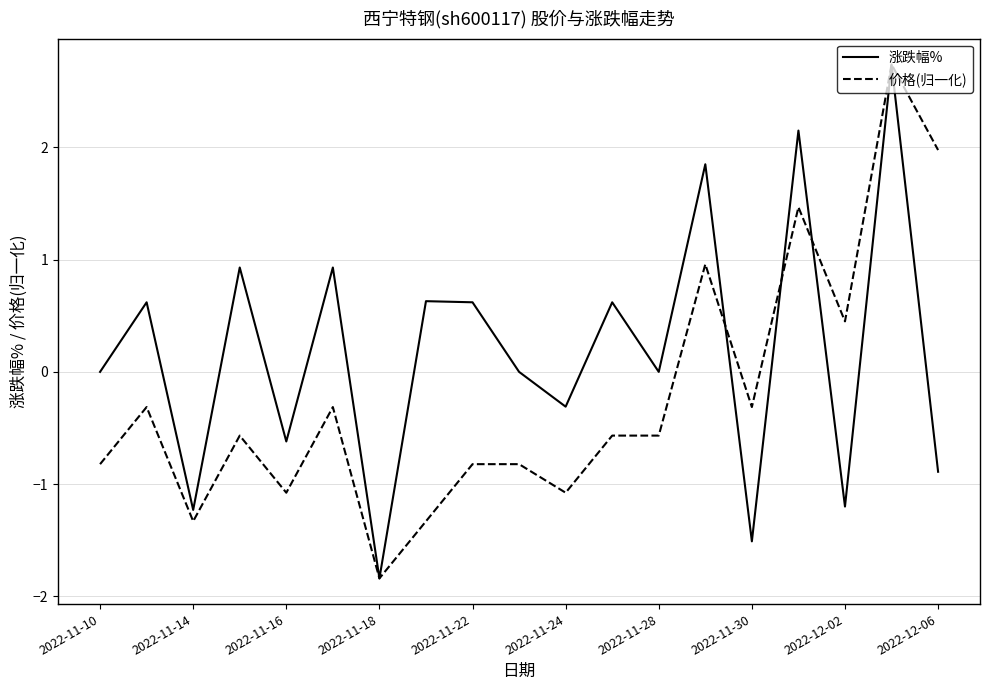

Rank the series by their average value, from lowest to highest.

价格(归一化), 涨跌幅%